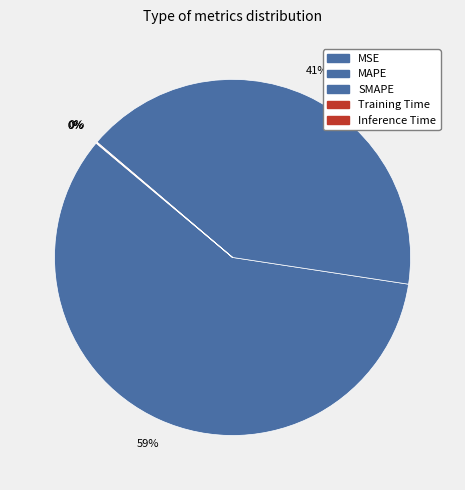

Rank the categories by value from highest to lowest.

MAPE, SMAPE, Inference Time, Training Time, MSE